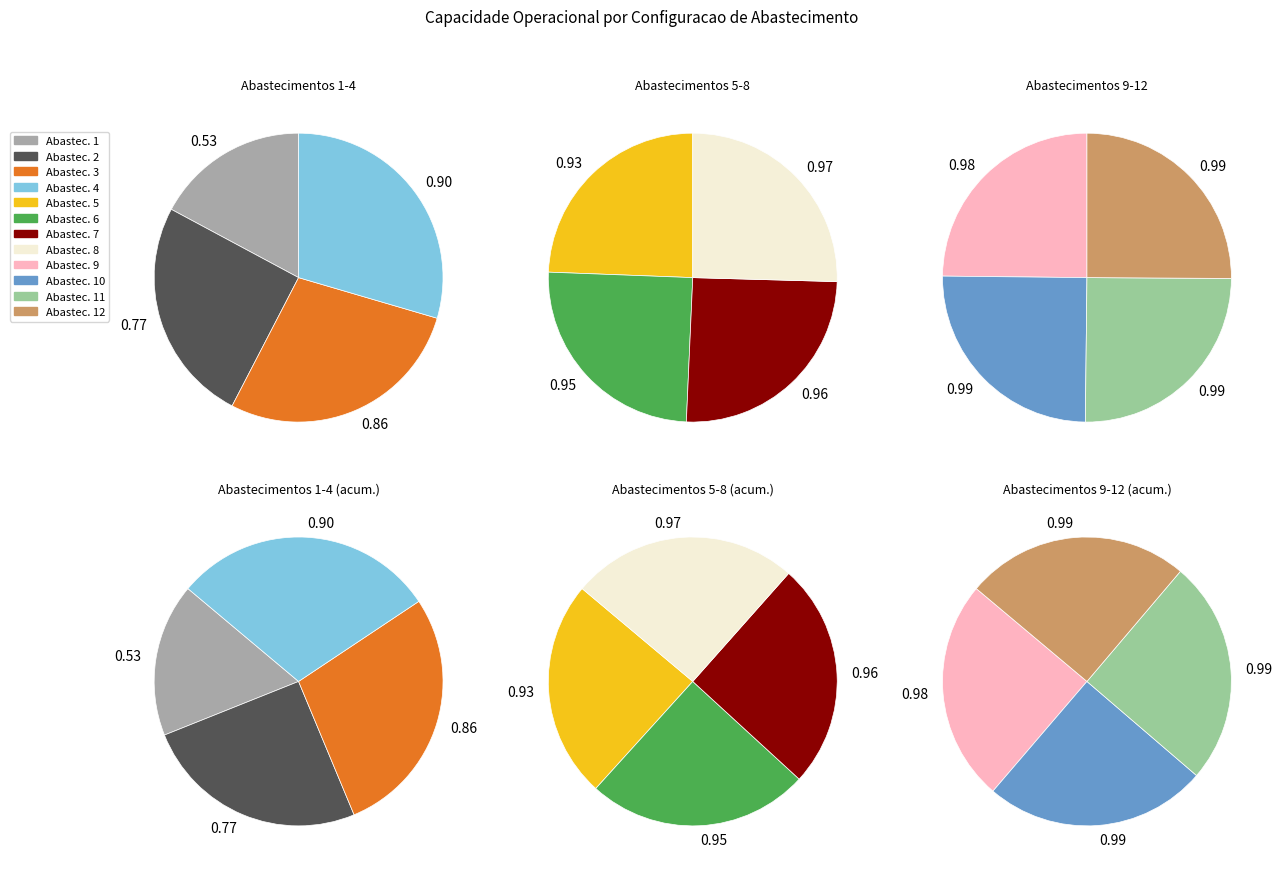

Which category has the biggest portion of the pie?

11